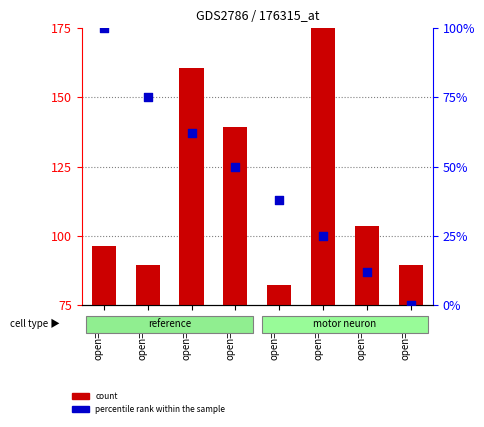

What is the total value across all series at open=194?

89.3